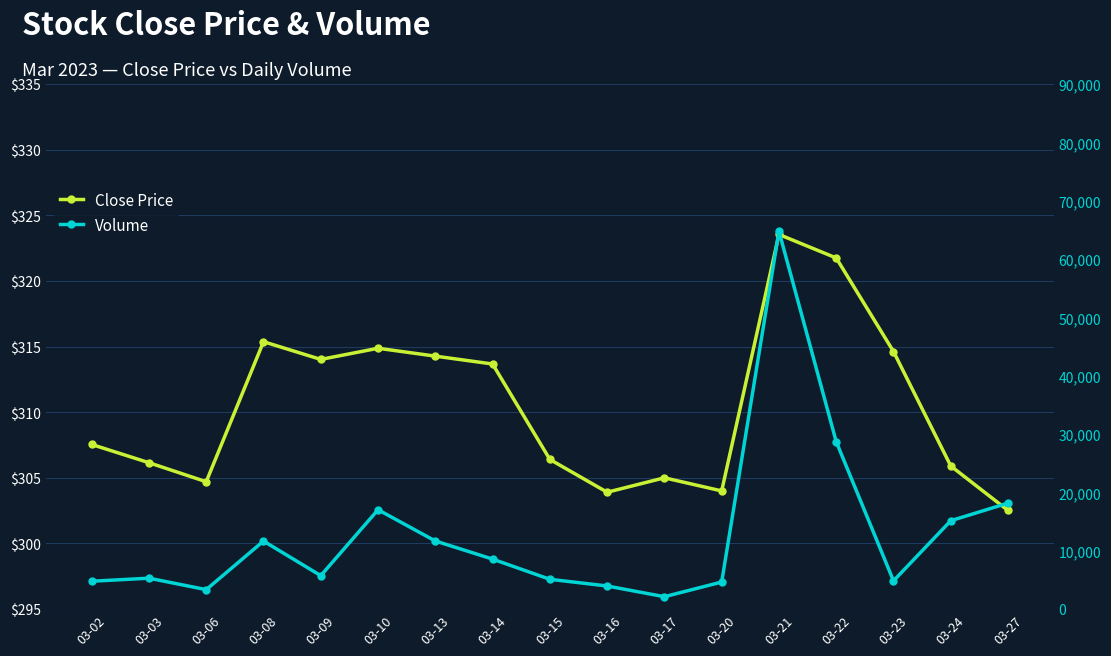

Between 03-22 and 03-24, which series saw the biggest shift?

Volume